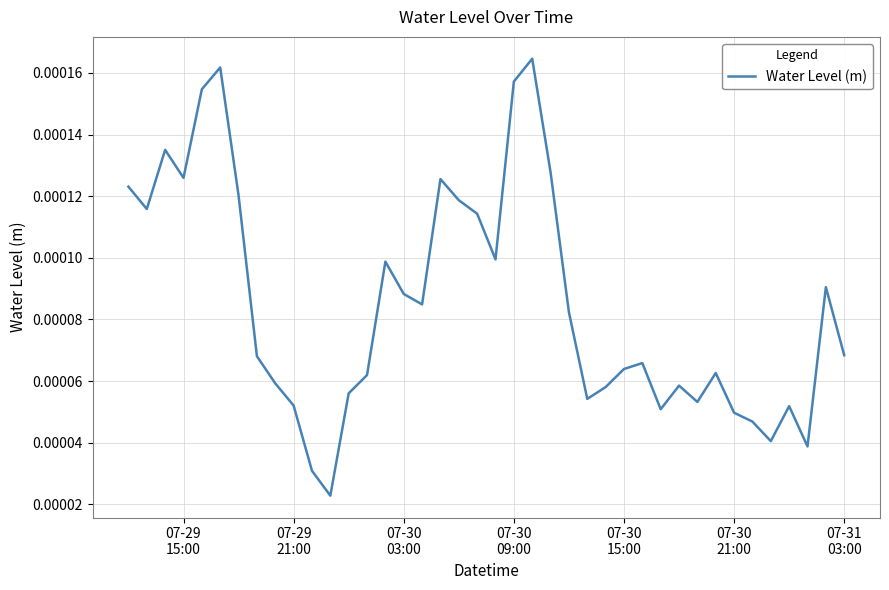

Count the number of data series in this chart.

1